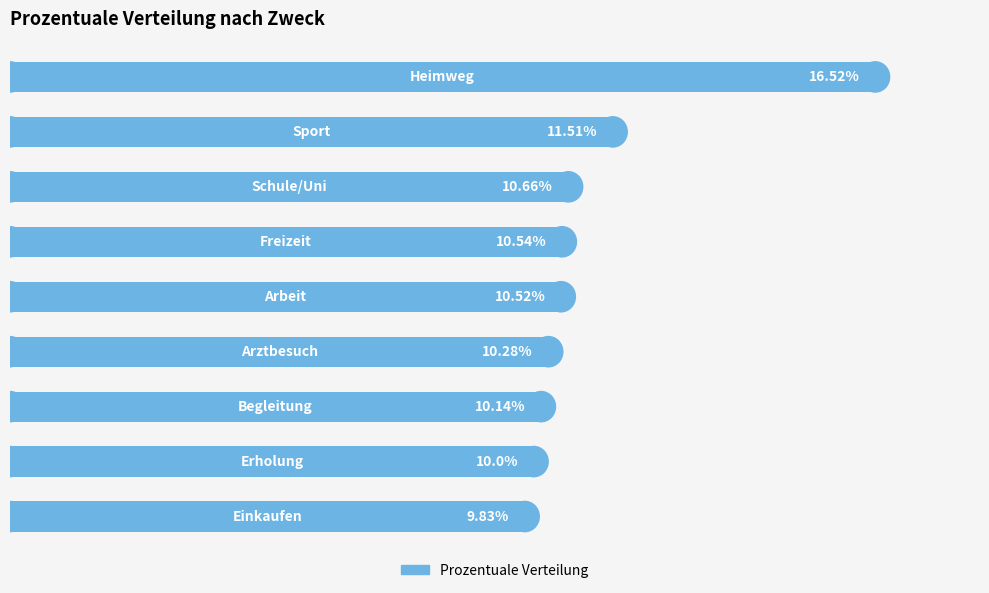

Does the chart contain any negative values?

No